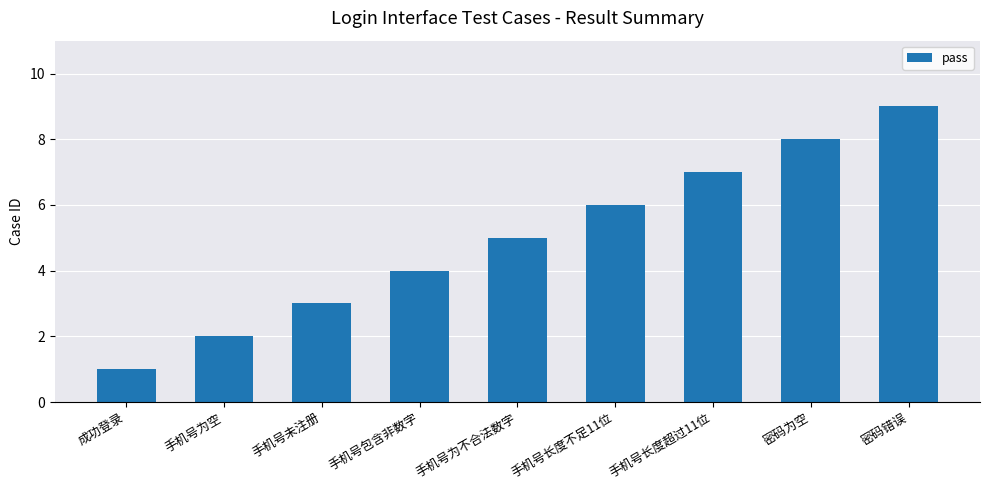

What is the value of the 4th bar from the left?

4